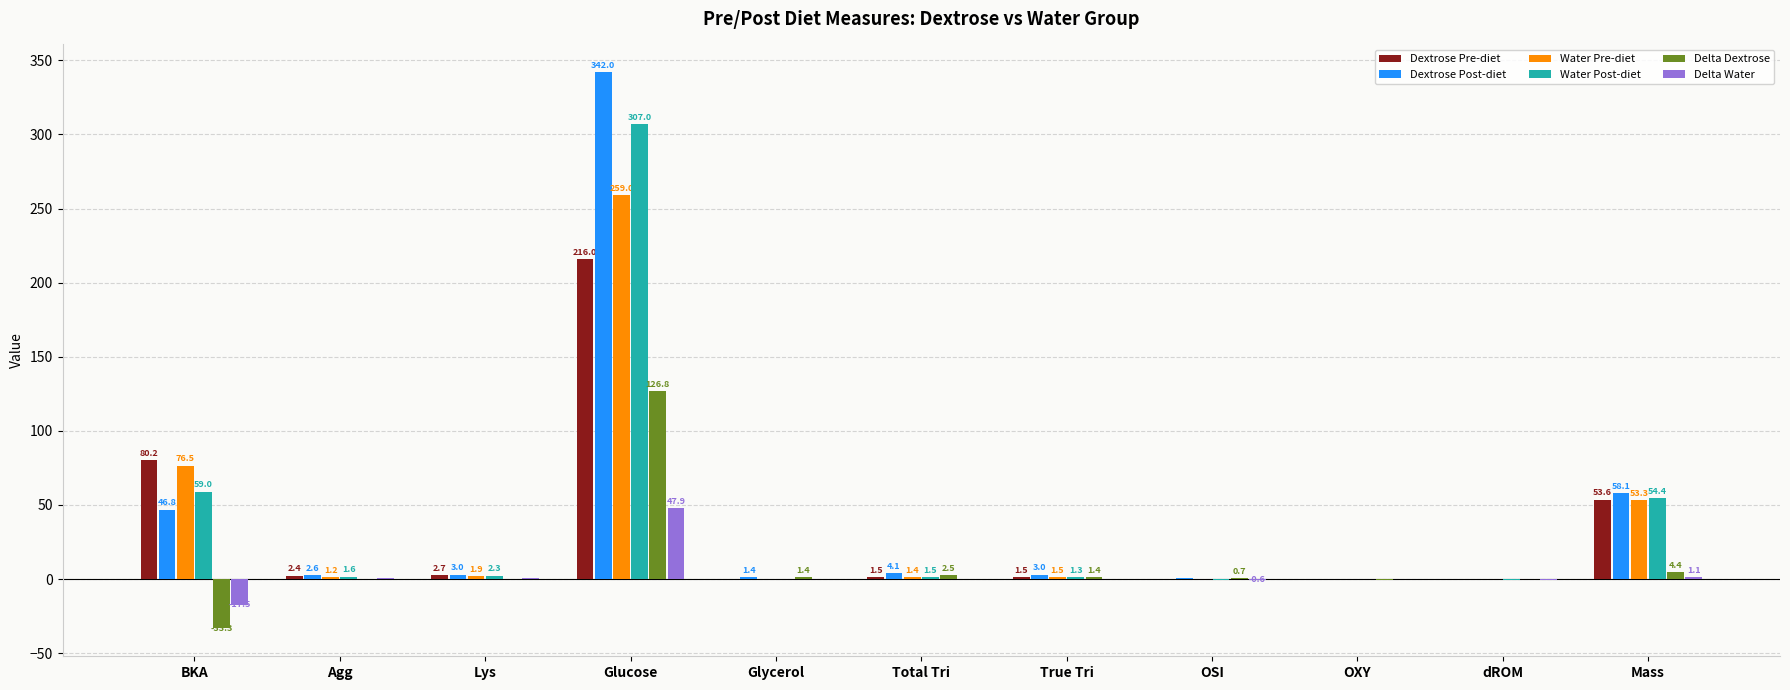

At which label does Delta Water first exceed 0?

Agg